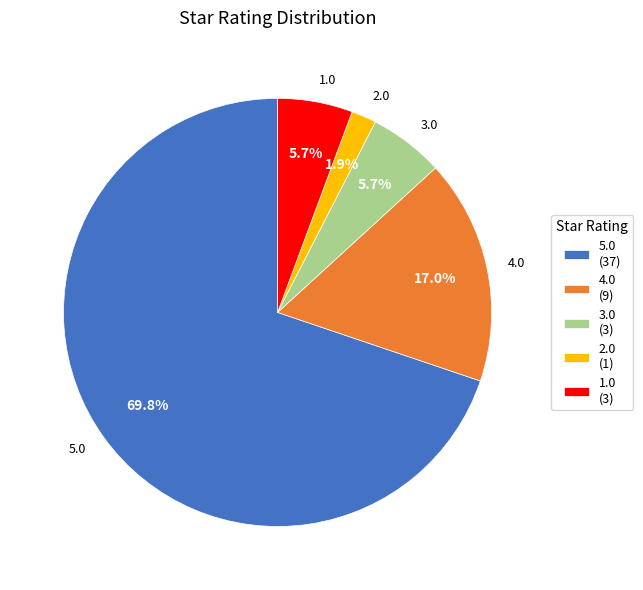

Between 5.0 (37) and 4.0 (9), which is larger?

5.0 (37)